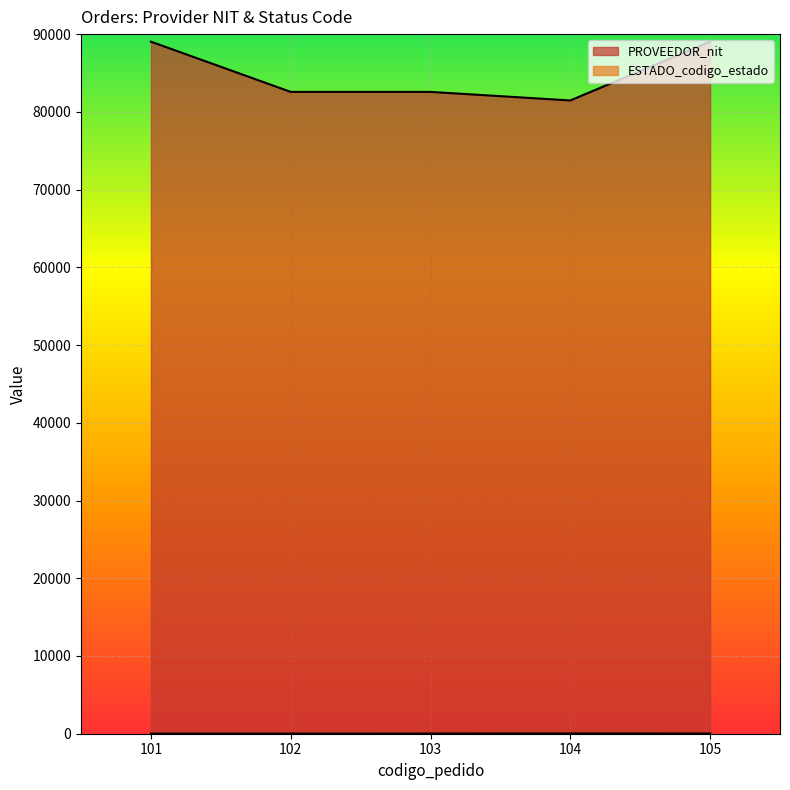

True or false: PROVEEDOR_nit and ESTADO_codigo_estado intersect in this chart.

False